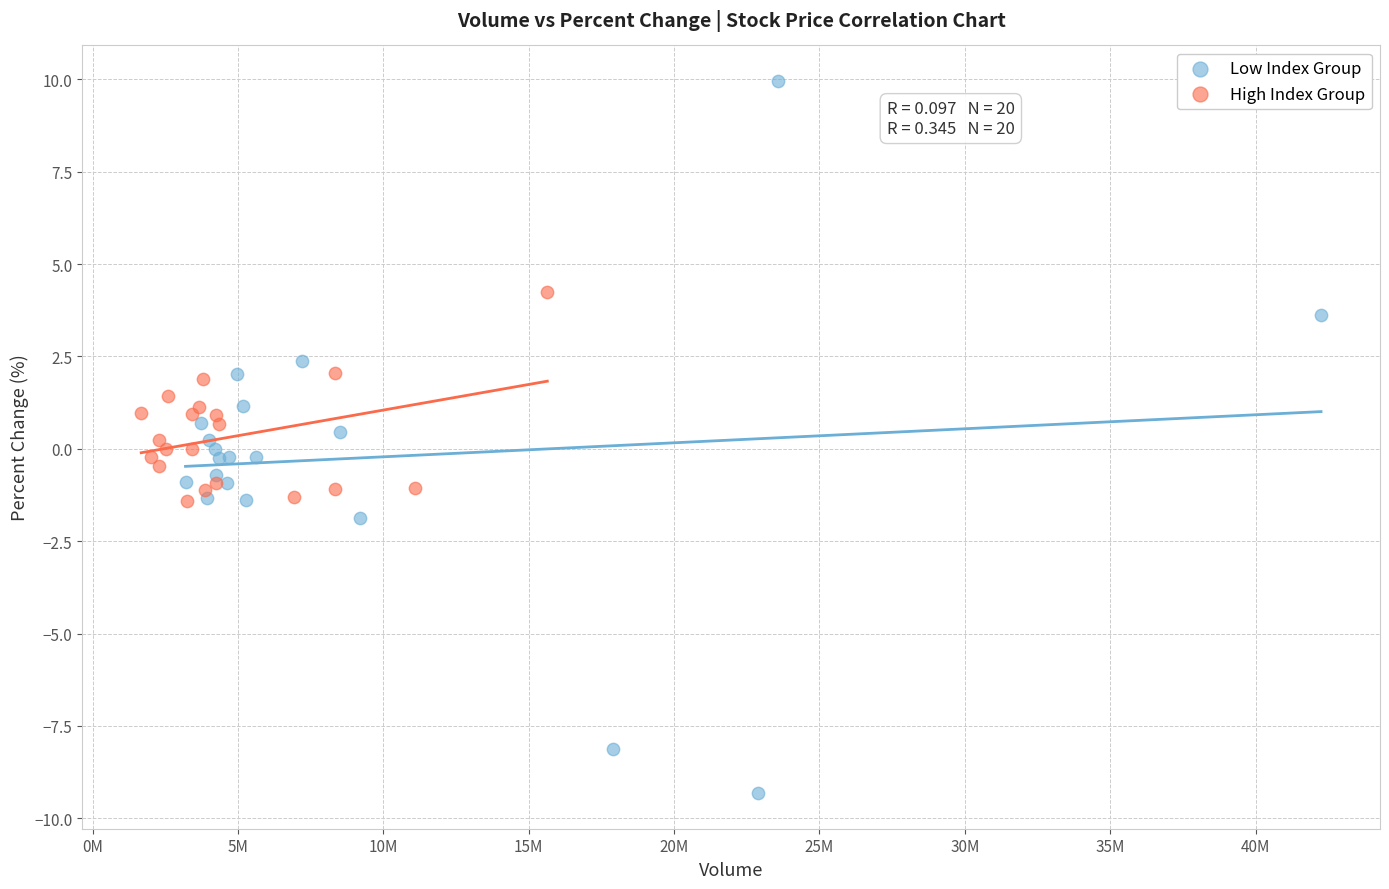

Which series reaches the minimum Y coordinate?

Low Index Group